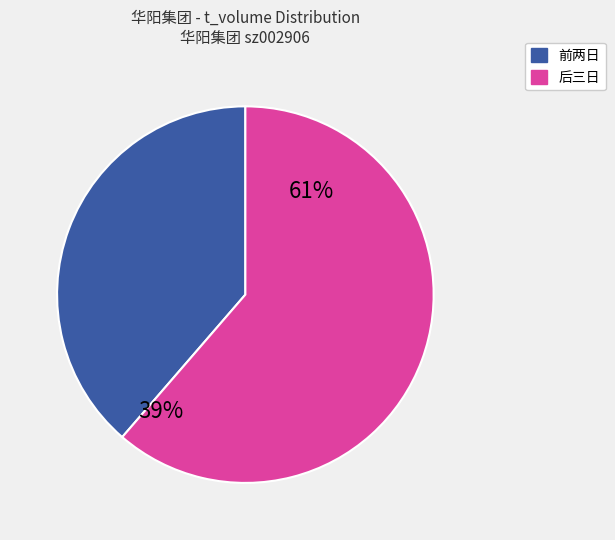

Is 63244 the majority of the pie?

No